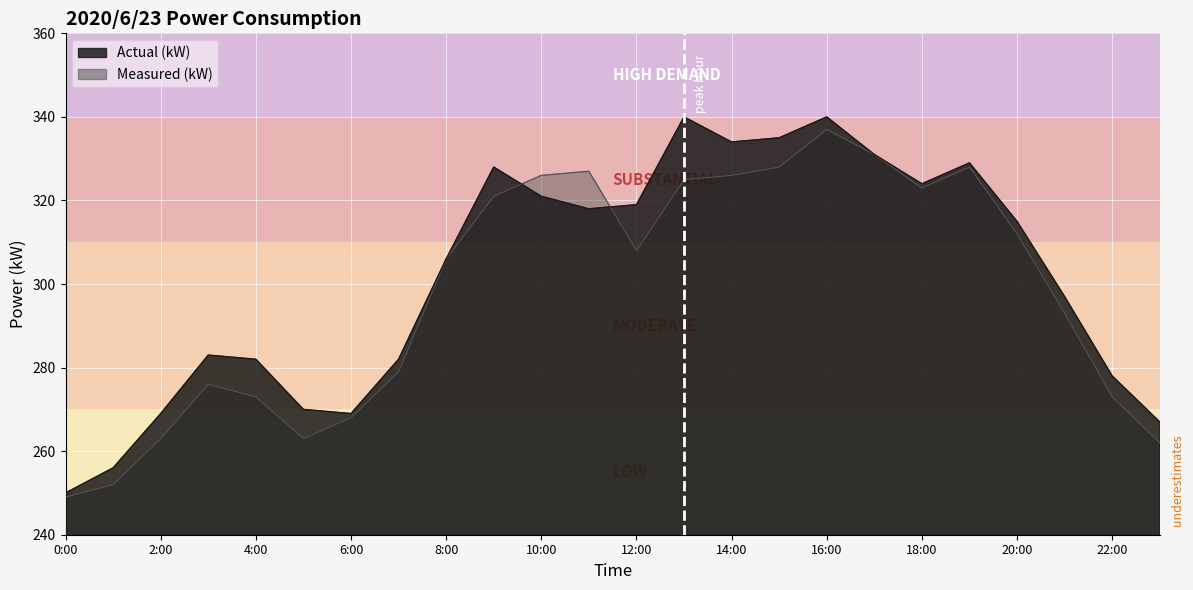

Read the Measured (kW) value at 20:00, to the nearest 5.

310